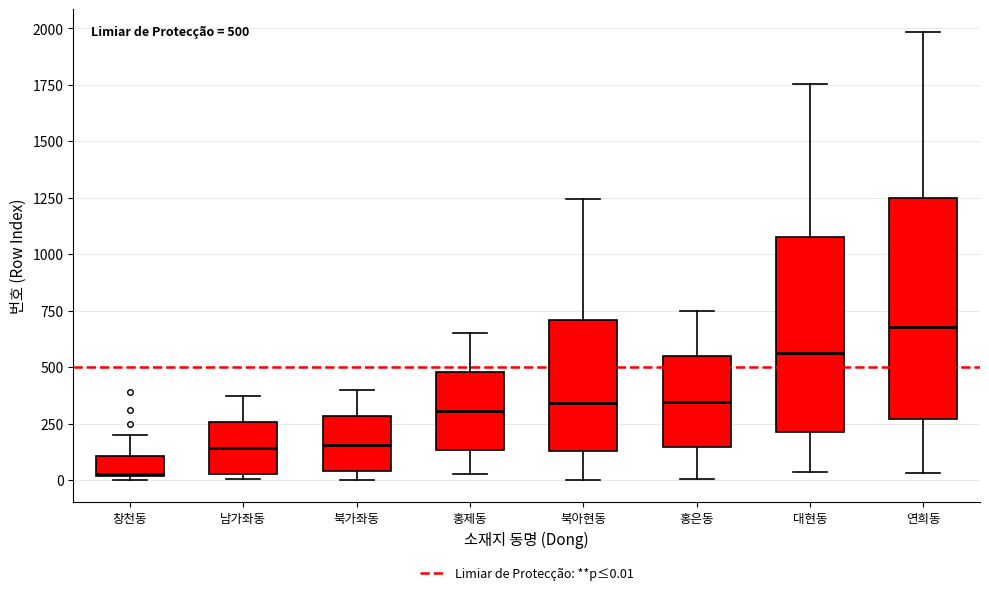

Which box is the tallest, from its lower edge to its upper edge?

연희동